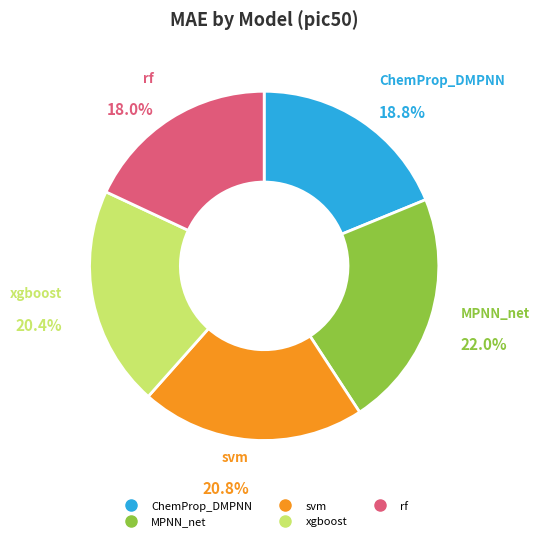

Between rf and svm, which is larger?

svm